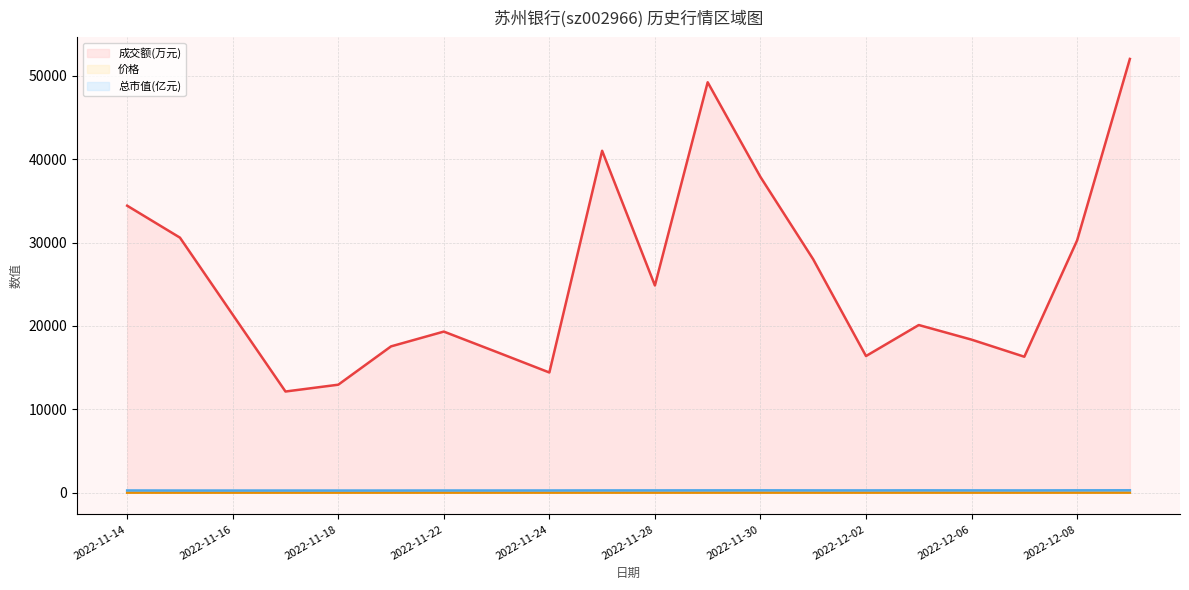

What is the label of the 1st point from the left?

2022-11-14